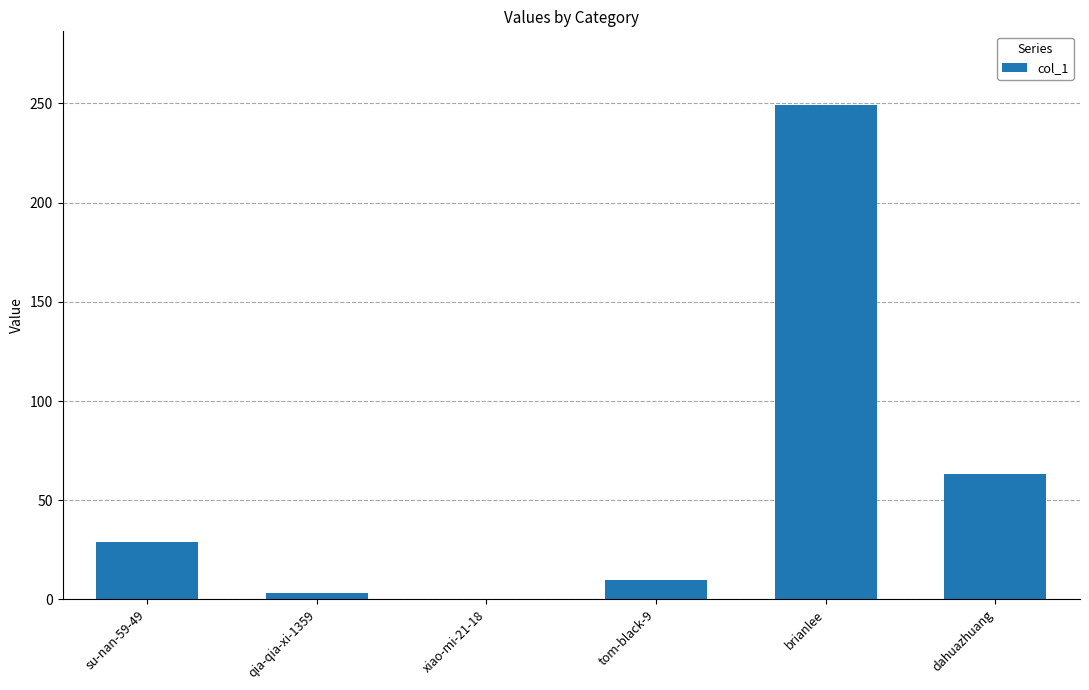

Reading right to left, transcribe all the data shown in this chart.

63	249	10	0	3	29